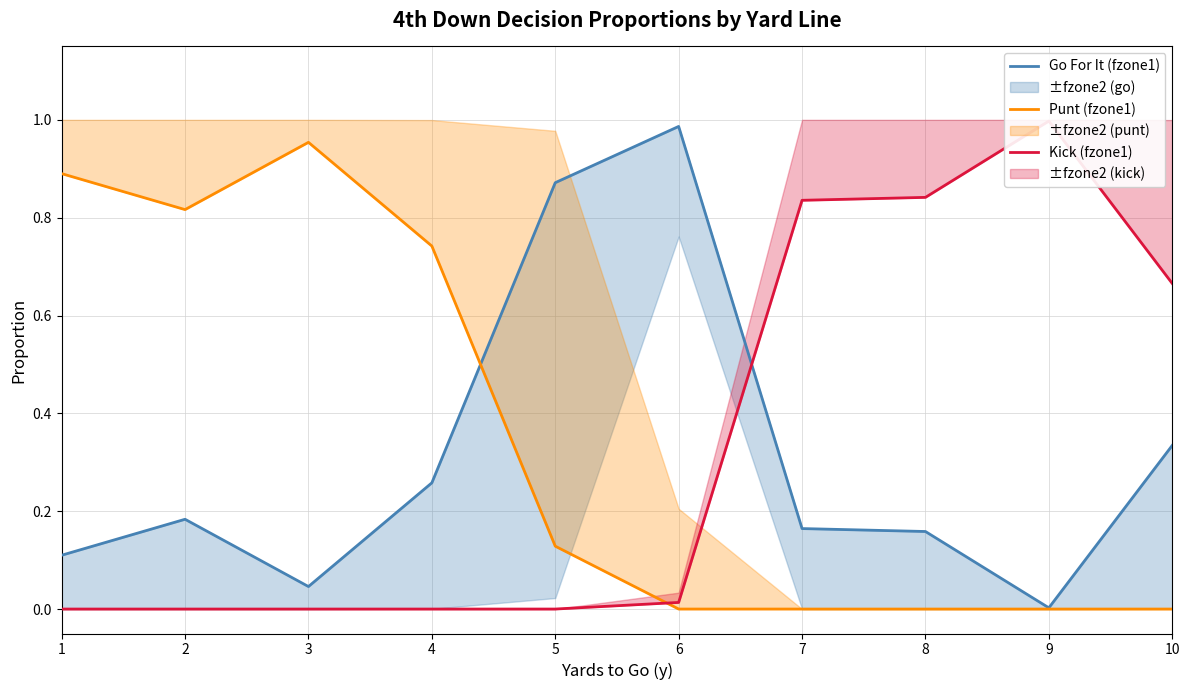

Where is Kick (fzone1) nearest to the value 0?

1